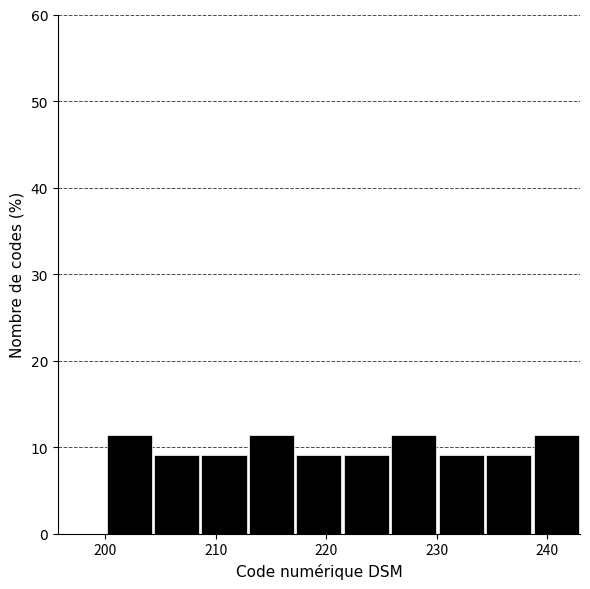

How tall is the bar that spans 217.2 to 221.5 on the x-axis? Neither the bar edges nor the heights are printed on the chart, so give them approximately, as read against the axes.

9